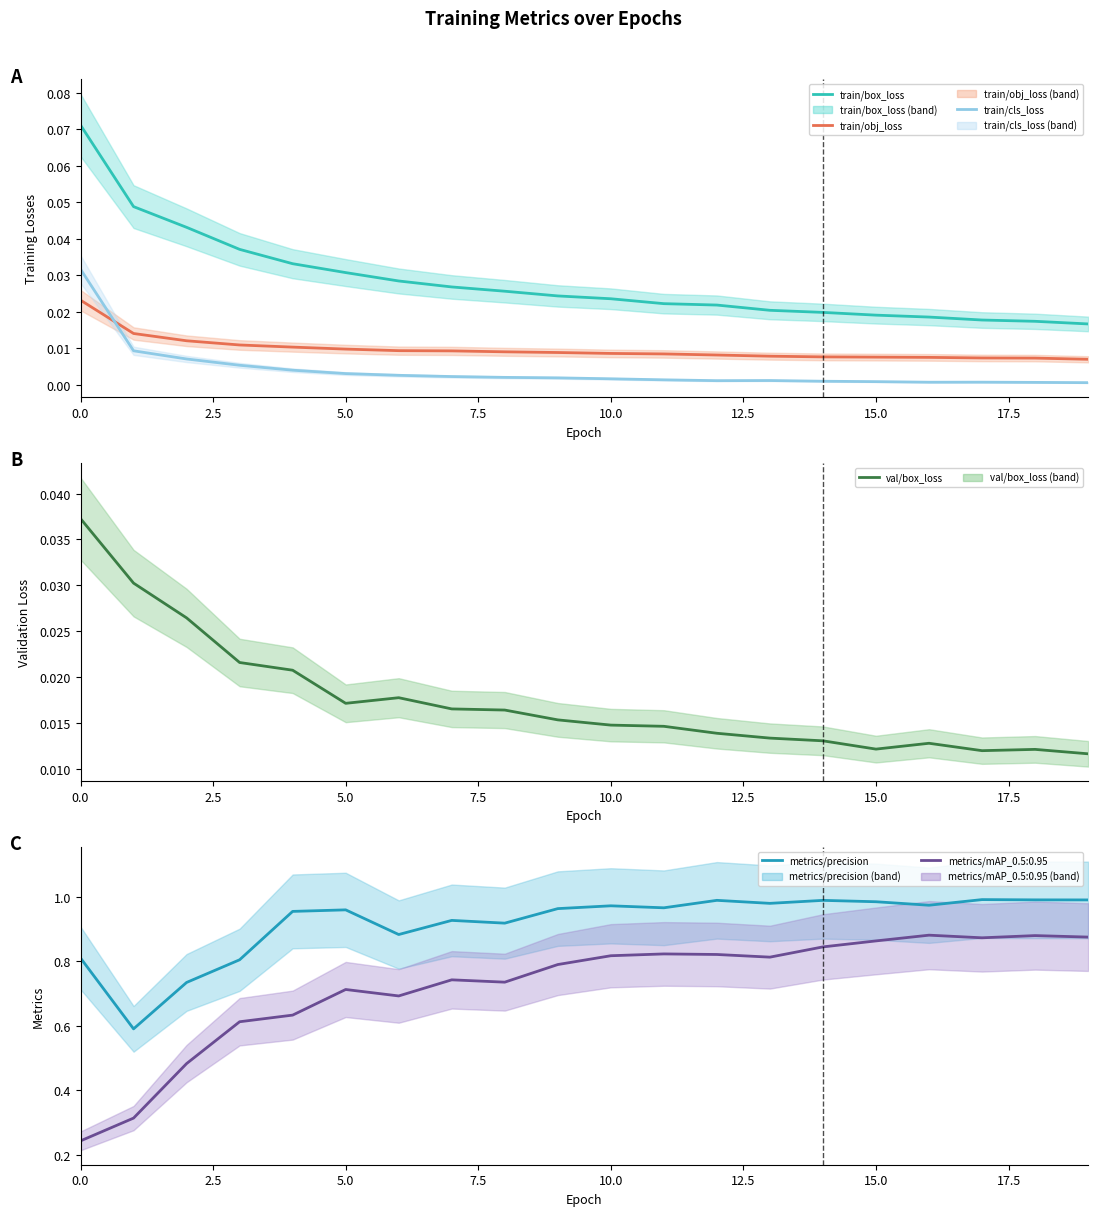

True or false: val/box_loss has a value of 0.0 at 2.5.

False